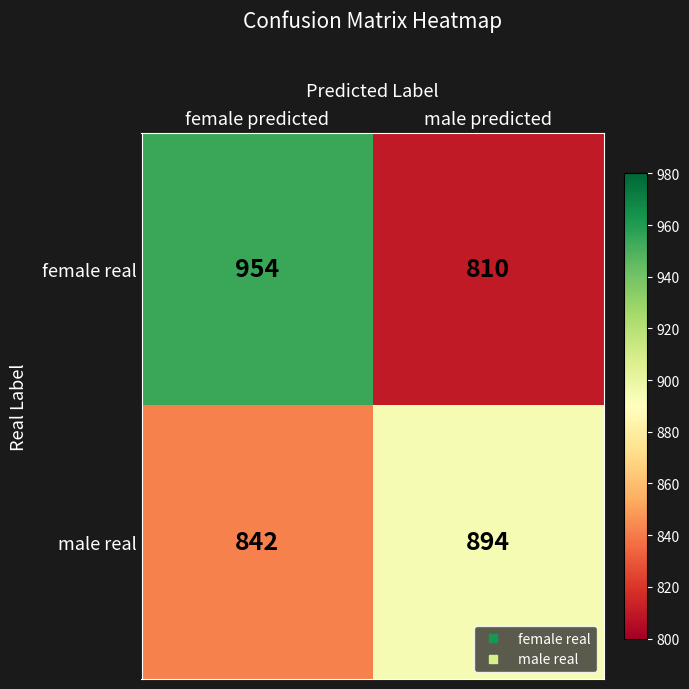

What is the spread (max minus min) of values at female predicted?

112